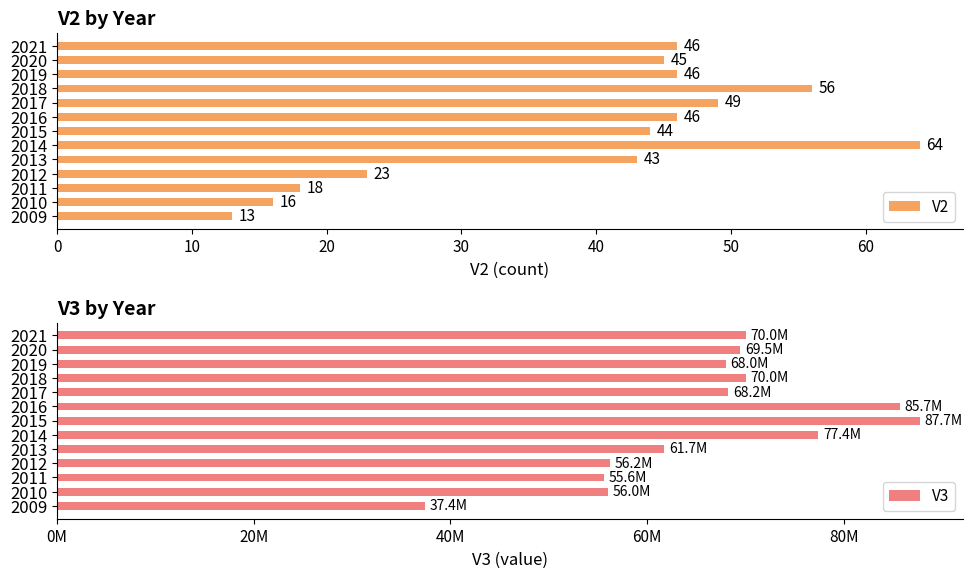

How many groups of bars are there?

13